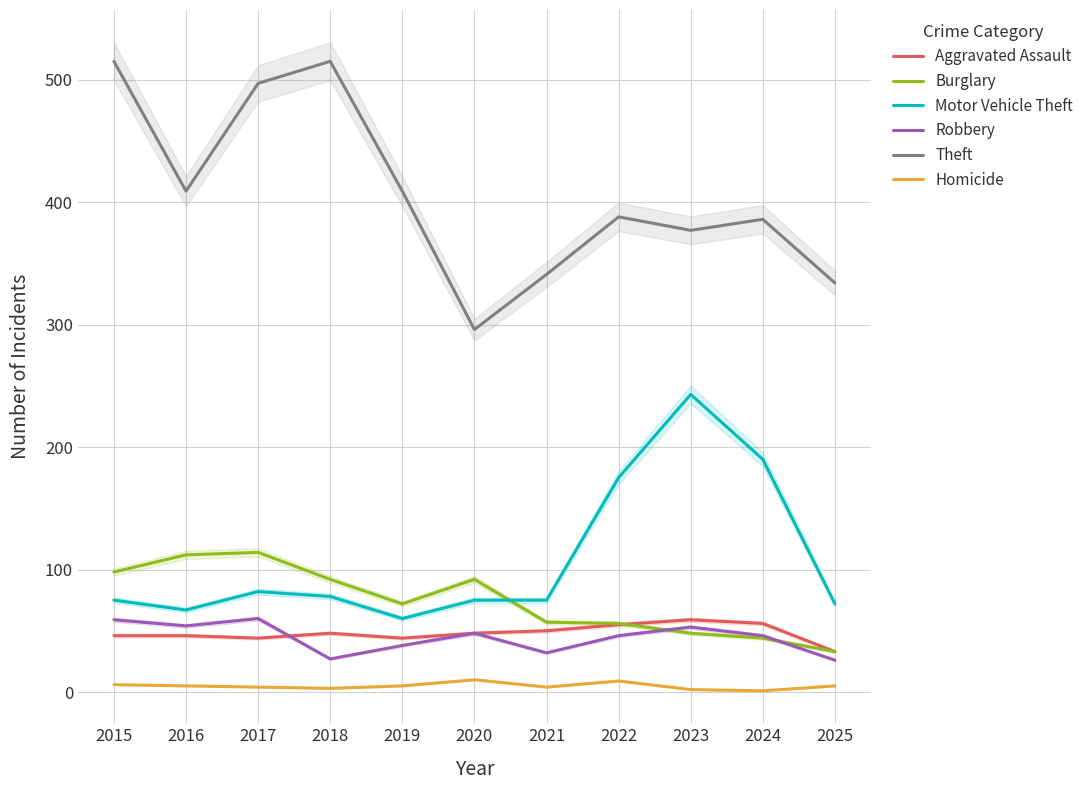

Which has a higher value, 2017 or 2023?

2023